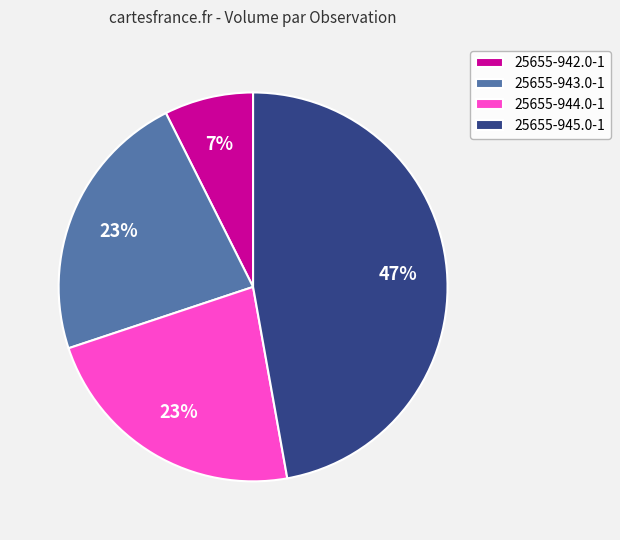

How many segments does this pie chart have?

4